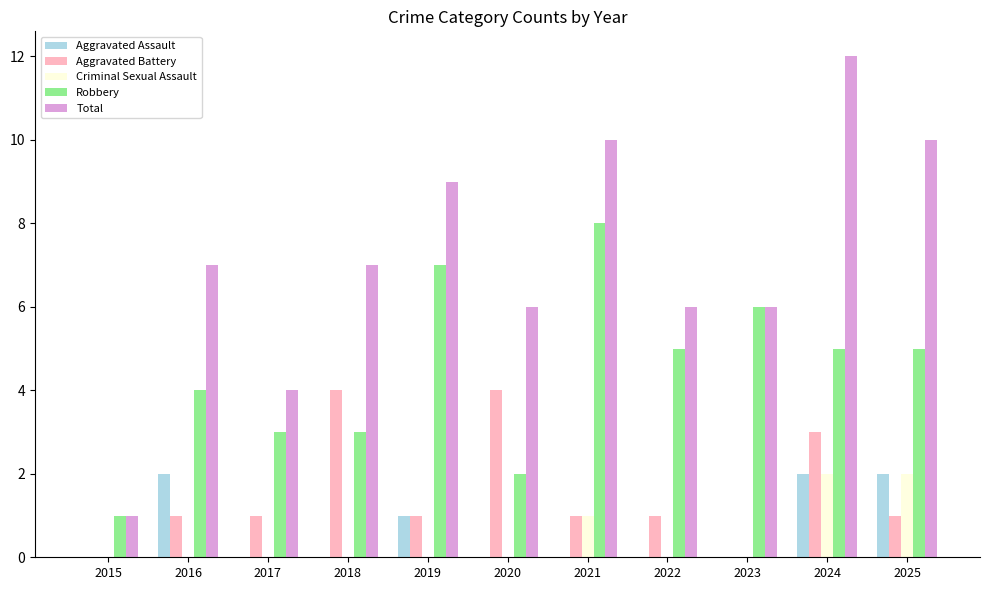

What is the total value across all series at 2015?

2